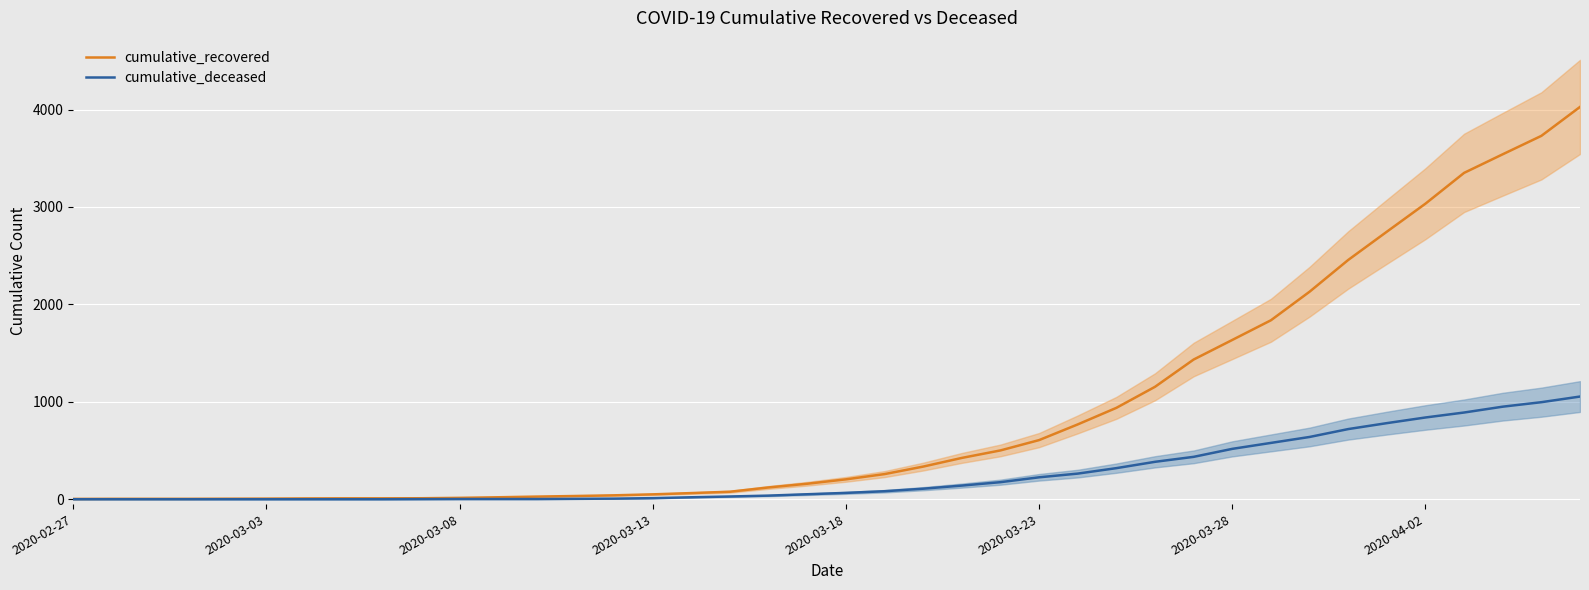

What is the sum of the cumulative_deceased values at 37 and 28?

1334